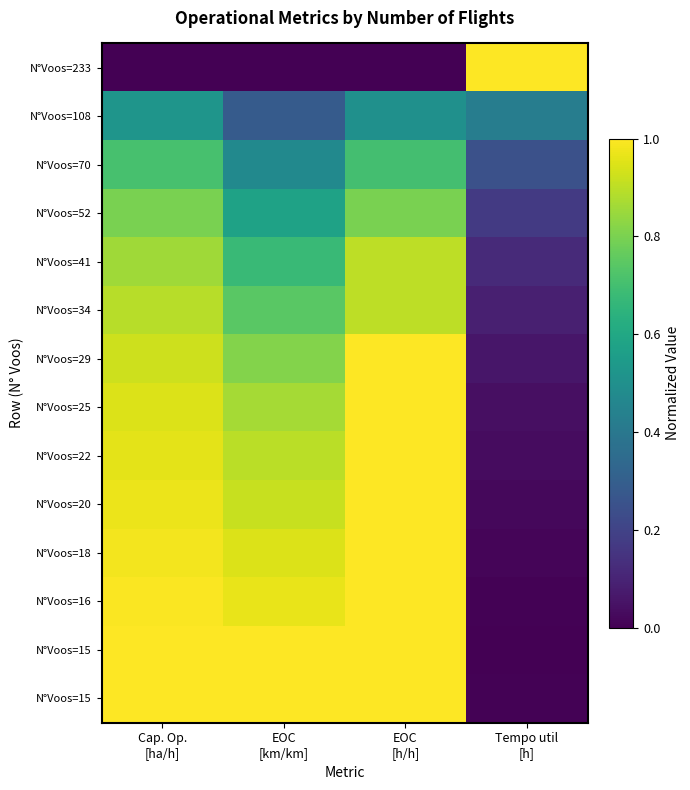

Between EOC
[km/km] and Tempo util
[h], which is larger?

Tempo util
[h]